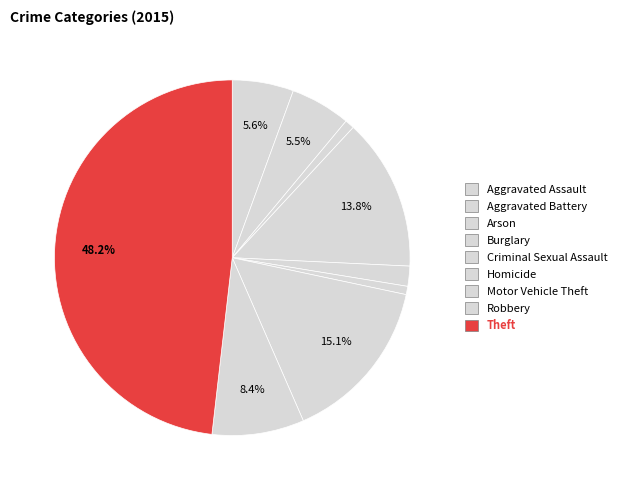

Count the number of slices in the pie.

9